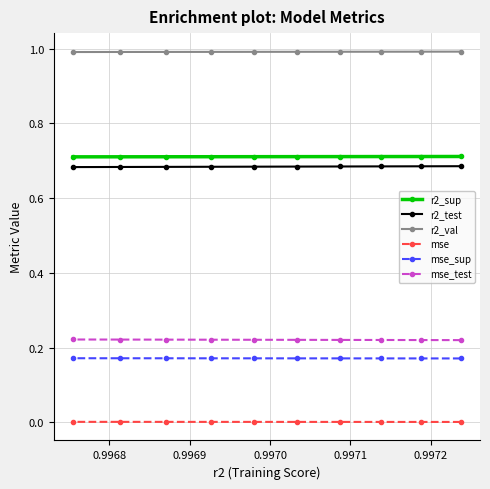

What is the value of the r2_val point at the 8th from the left?

1.0